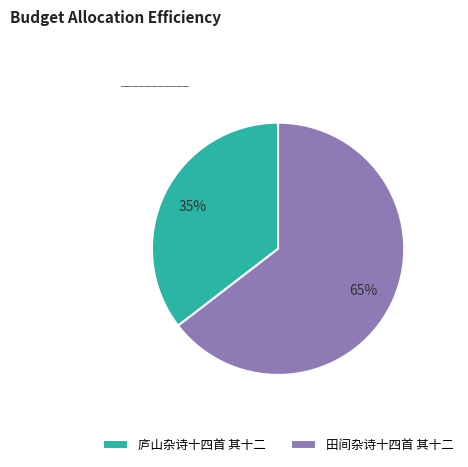

Do 庐山杂诗十四首 其十二 and 田间杂诗十四首 其十二 together represent more than half of the pie?

Yes